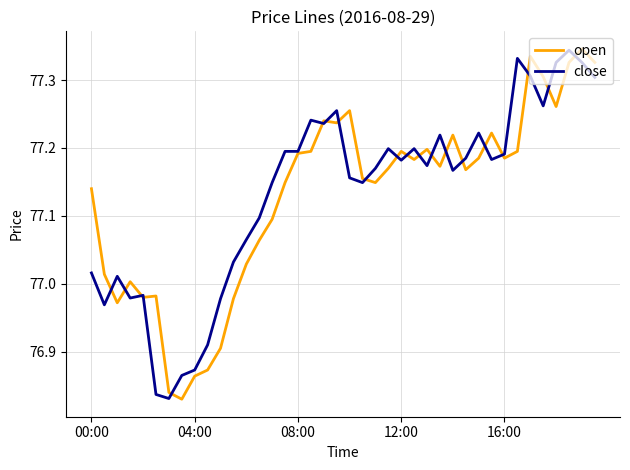

Rank the series by their maximum value, from highest to lowest.

open, close